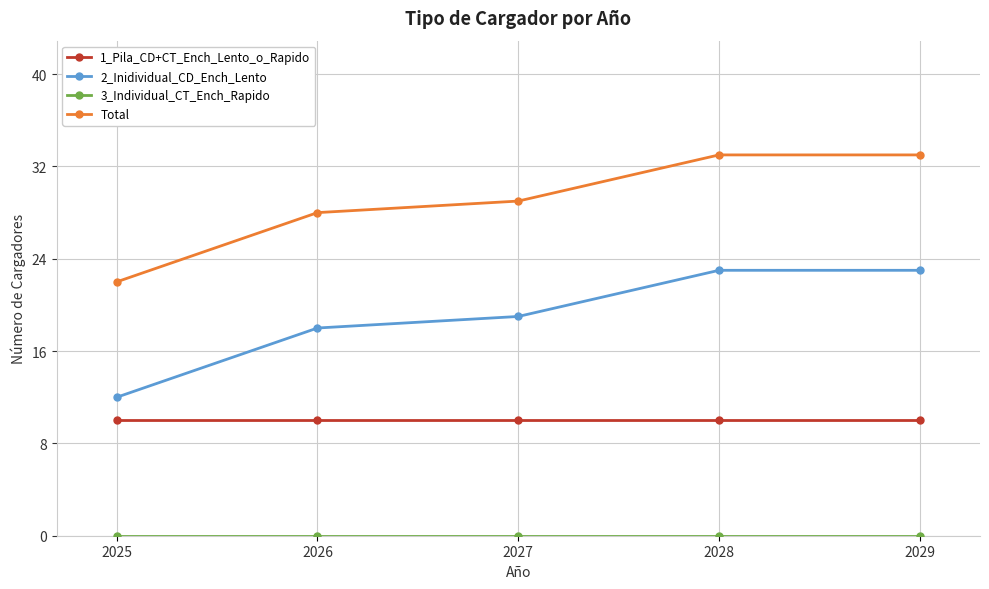

What is the highest value of the 2_Inidividual_CD_Ench_Lento series?

23